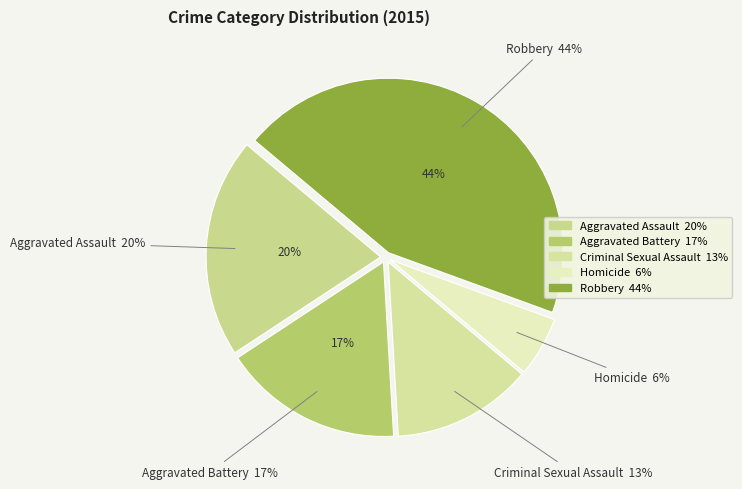

To the nearest percent, what is the difference between the Robbery and Homicide slice percentages?

39%